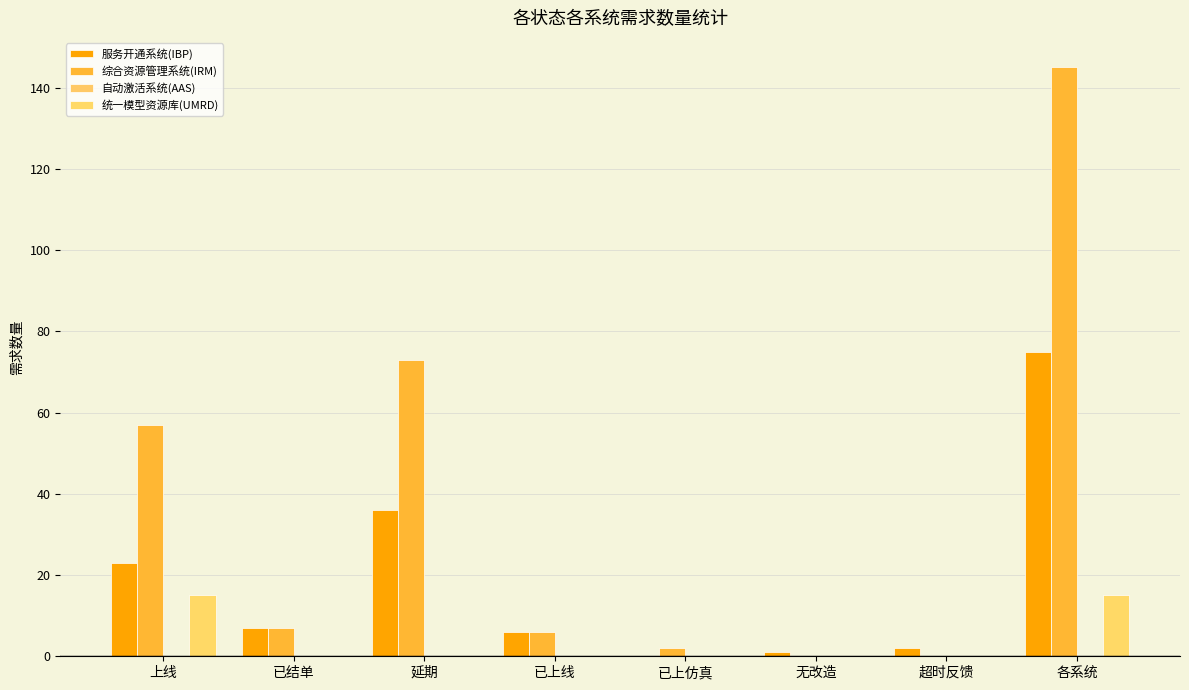

What is the sum of all 统一模型资源库(UMRD) values?

30